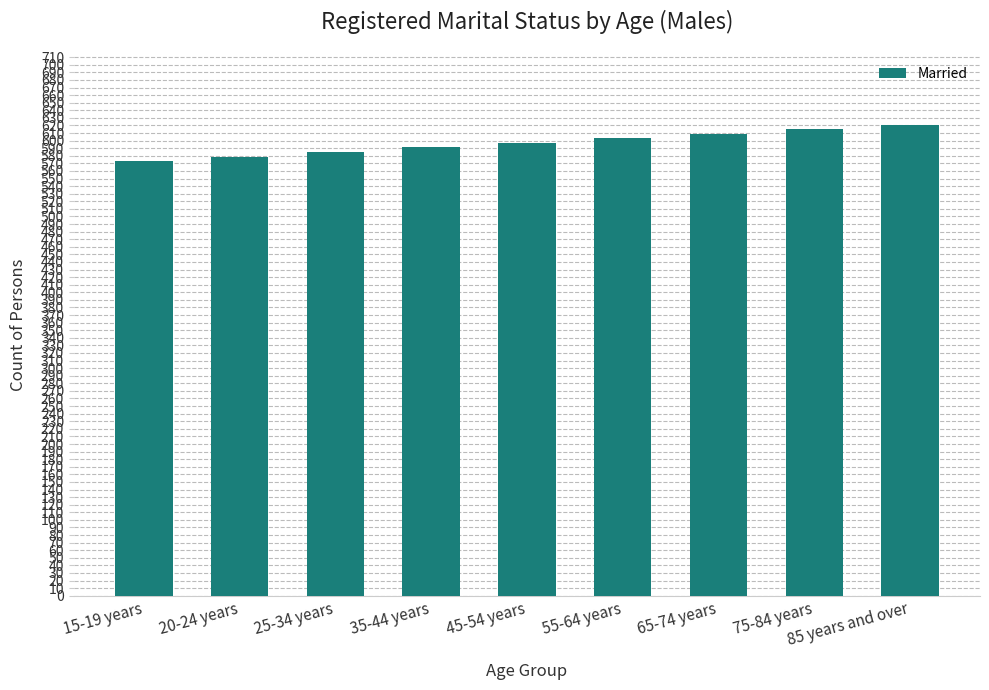

What is the change in value from 15-19 years to 20-24 years?

+6